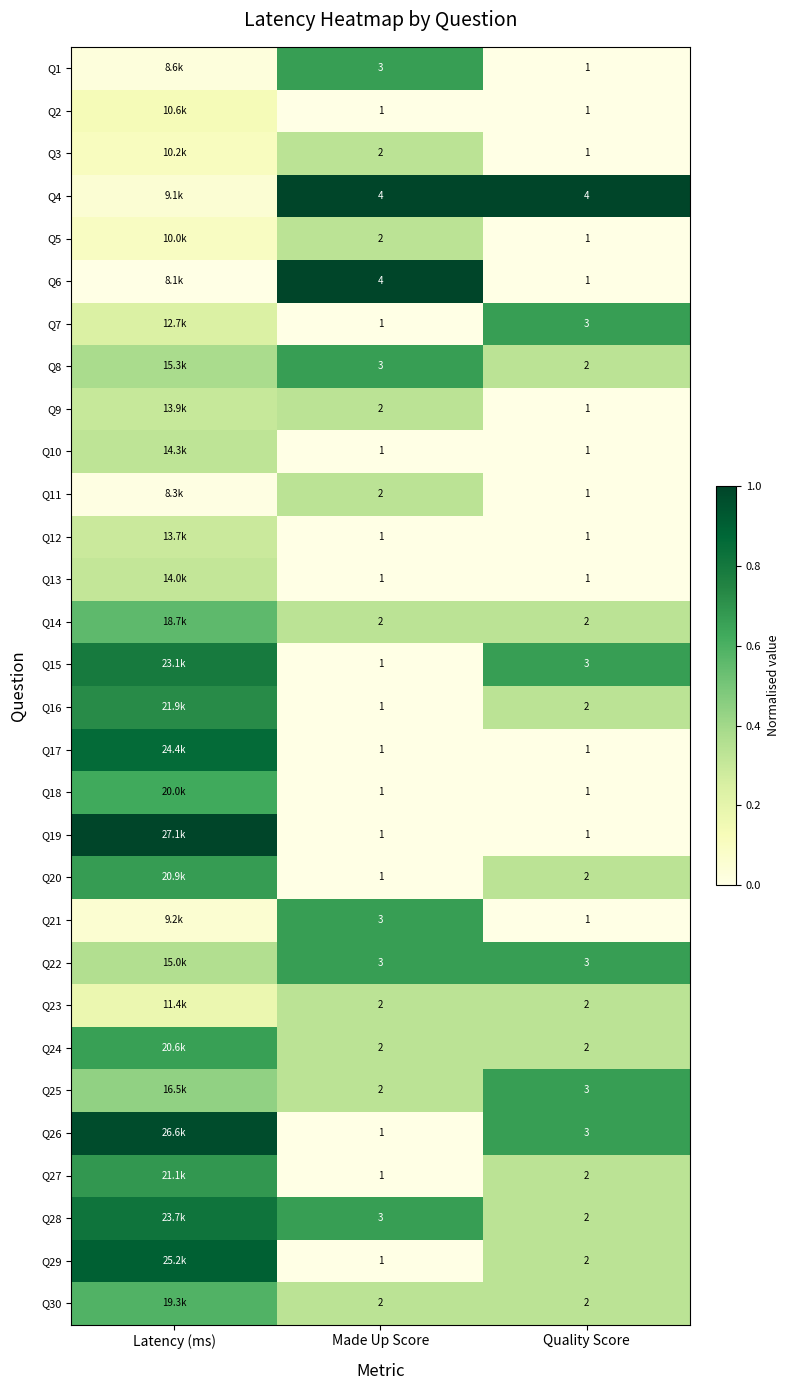

At which category is the sum across all series the highest?

Latency (ms)